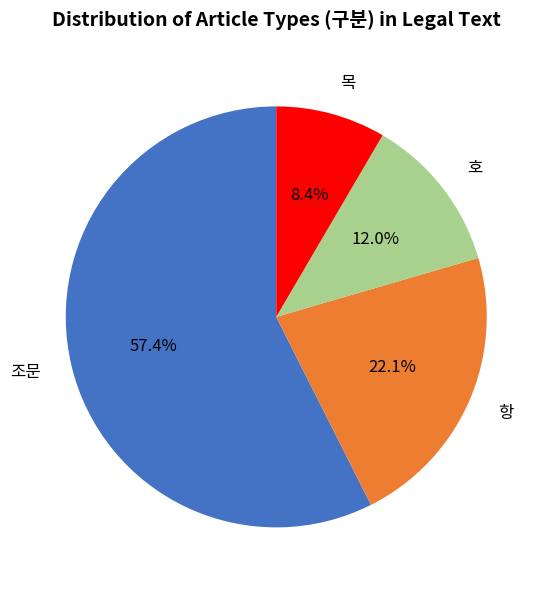

Is the sum of 호 and 항 greater than half?

No